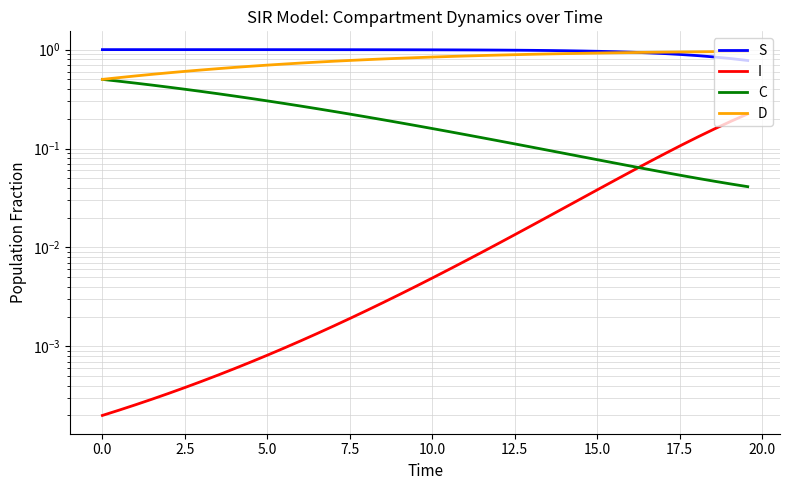

Which series has the largest total across all categories?

S